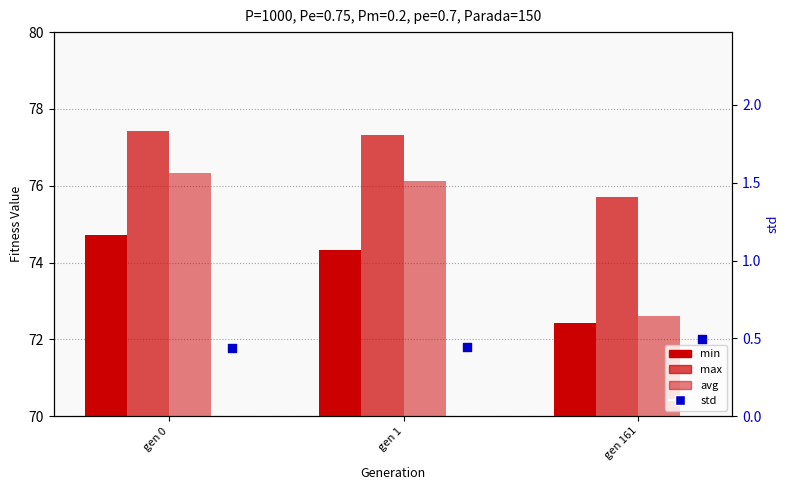

At how many categories does at least one series exceed 76?

2